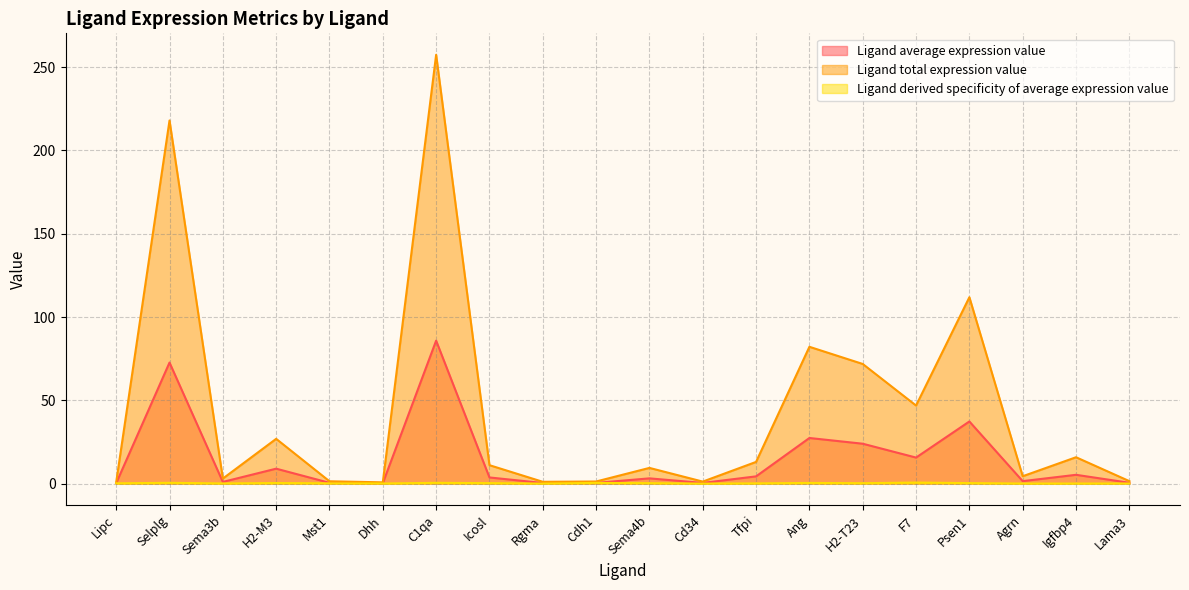

Rank the series by their maximum value, from lowest to highest.

Ligand derived specificity of average expression value, Ligand average expression value, Ligand total expression value